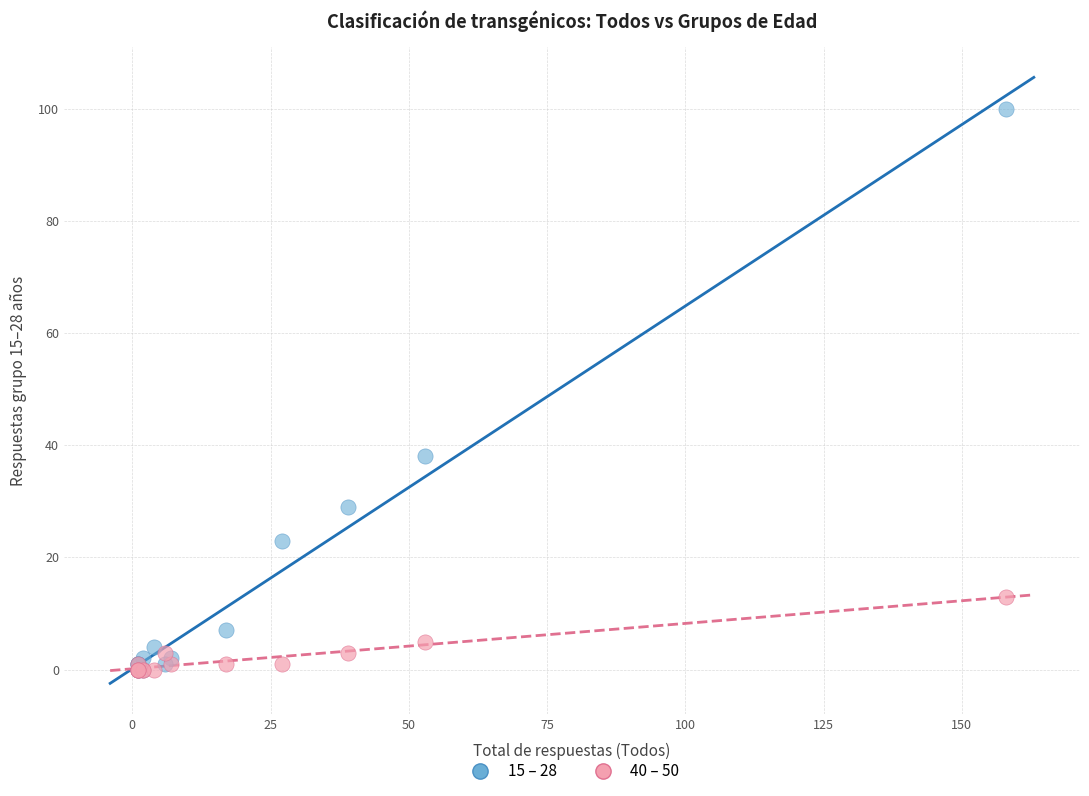

Which series has the widest spread of Y values?

15 – 28